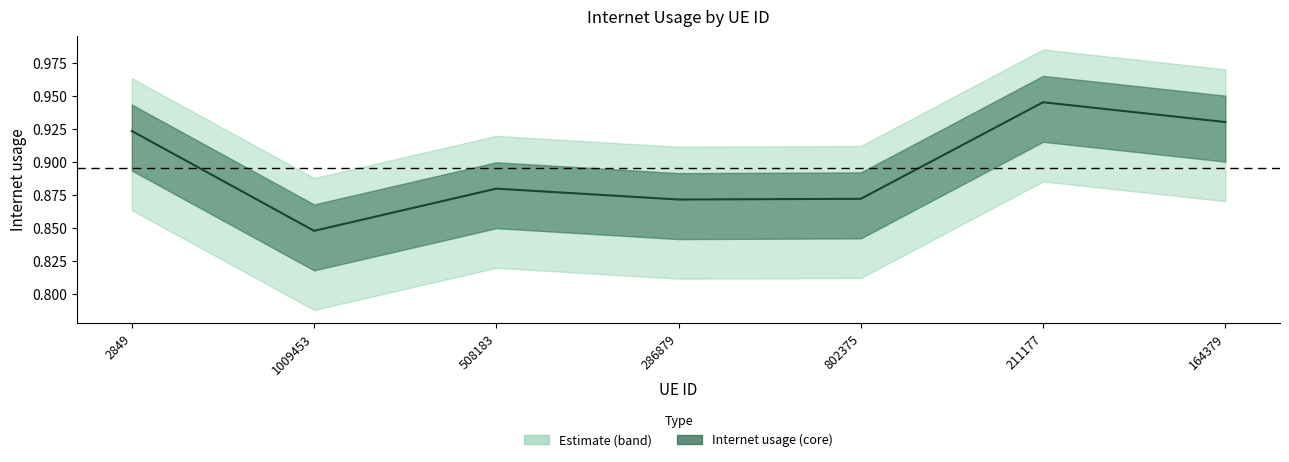

Reading left to right, transcribe all the data shown in this chart.

0.9	0.8	0.9	0.9	0.9	0.9	0.9